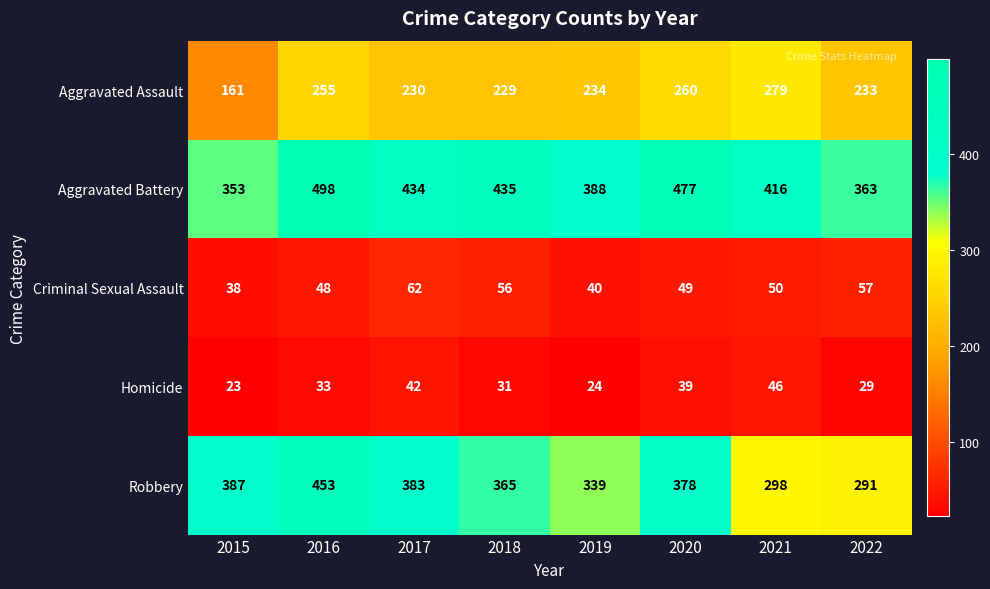

At how many categories does at least one series exceed 419?

4